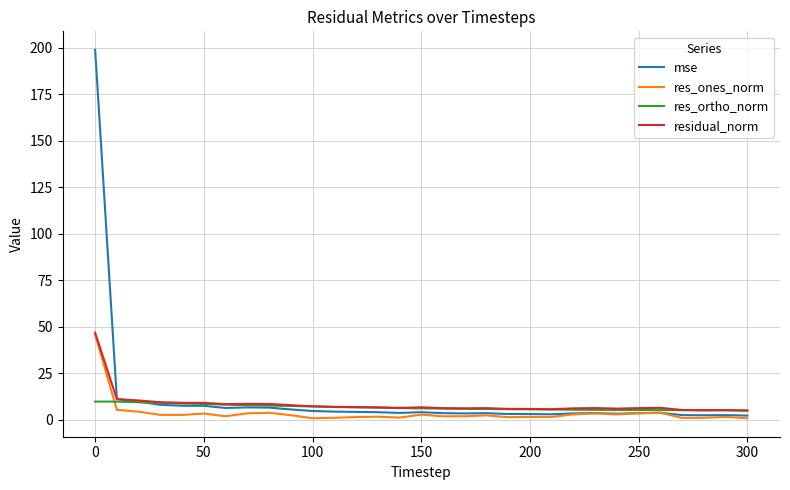

What is the maximum value shown in the chart?

199.0